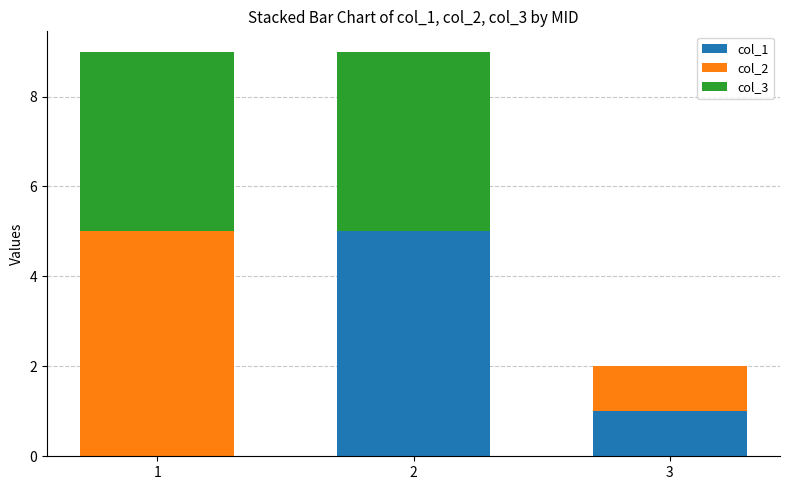

What is the total value across all series at 2?

9